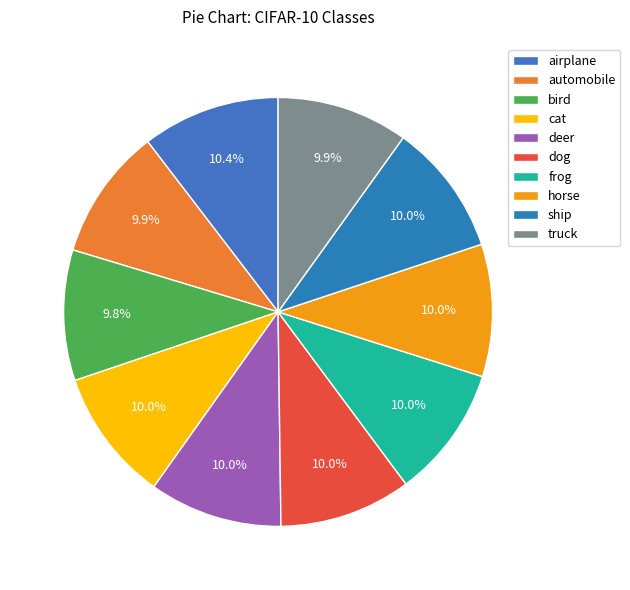

Is it true that frog is 10% of the pie?

True